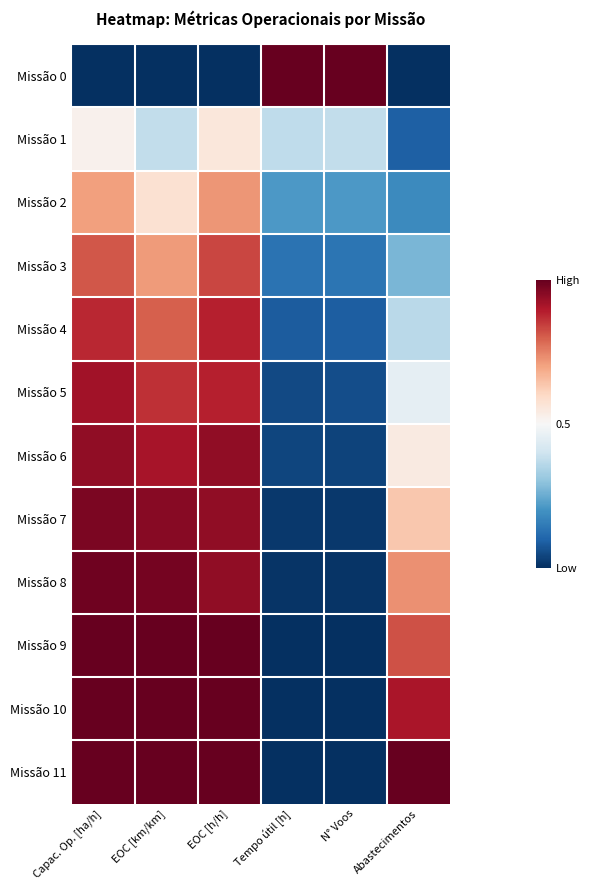

Reading left to right, list all the values displayed in this chart.

Missão 0: Capac. Op. [ha/h]=0.0	EOC [km/km]=0.0	EOC [h/h]=0.0	Tempo útil [h]=1.0	N° Voos=1.0	Abastecimentos=0.0
Missão 1: Capac. Op. [ha/h]=0.5	EOC [km/km]=0.4	EOC [h/h]=0.6	Tempo útil [h]=0.4	N° Voos=0.4	Abastecimentos=0.1
Missão 2: Capac. Op. [ha/h]=0.7	EOC [km/km]=0.6	EOC [h/h]=0.7	Tempo útil [h]=0.2	N° Voos=0.2	Abastecimentos=0.2
Missão 3: Capac. Op. [ha/h]=0.8	EOC [km/km]=0.7	EOC [h/h]=0.8	Tempo útil [h]=0.1	N° Voos=0.1	Abastecimentos=0.3
Missão 4: Capac. Op. [ha/h]=0.9	EOC [km/km]=0.8	EOC [h/h]=0.9	Tempo útil [h]=0.1	N° Voos=0.1	Abastecimentos=0.4
Missão 5: Capac. Op. [ha/h]=0.9	EOC [km/km]=0.9	EOC [h/h]=0.9	Tempo útil [h]=0.0	N° Voos=0.1	Abastecimentos=0.5
Missão 6: Capac. Op. [ha/h]=0.9	EOC [km/km]=0.9	EOC [h/h]=0.9	Tempo útil [h]=0.0	N° Voos=0.0	Abastecimentos=0.5
Missão 7: Capac. Op. [ha/h]=1.0	EOC [km/km]=1.0	EOC [h/h]=0.9	Tempo útil [h]=0.0	N° Voos=0.0	Abastecimentos=0.6
Missão 8: Capac. Op. [ha/h]=1.0	EOC [km/km]=1.0	EOC [h/h]=0.9	Tempo útil [h]=0.0	N° Voos=0.0	Abastecimentos=0.7
Missão 9: Capac. Op. [ha/h]=1.0	EOC [km/km]=1.0	EOC [h/h]=1.0	Tempo útil [h]=0.0	N° Voos=0.0	Abastecimentos=0.8
Missão 10: Capac. Op. [ha/h]=1.0	EOC [km/km]=1.0	EOC [h/h]=1.0	Tempo útil [h]=0.0	N° Voos=0.0	Abastecimentos=0.9
Missão 11: Capac. Op. [ha/h]=1.0	EOC [km/km]=1.0	EOC [h/h]=1.0	Tempo útil [h]=0.0	N° Voos=0.0	Abastecimentos=1.0